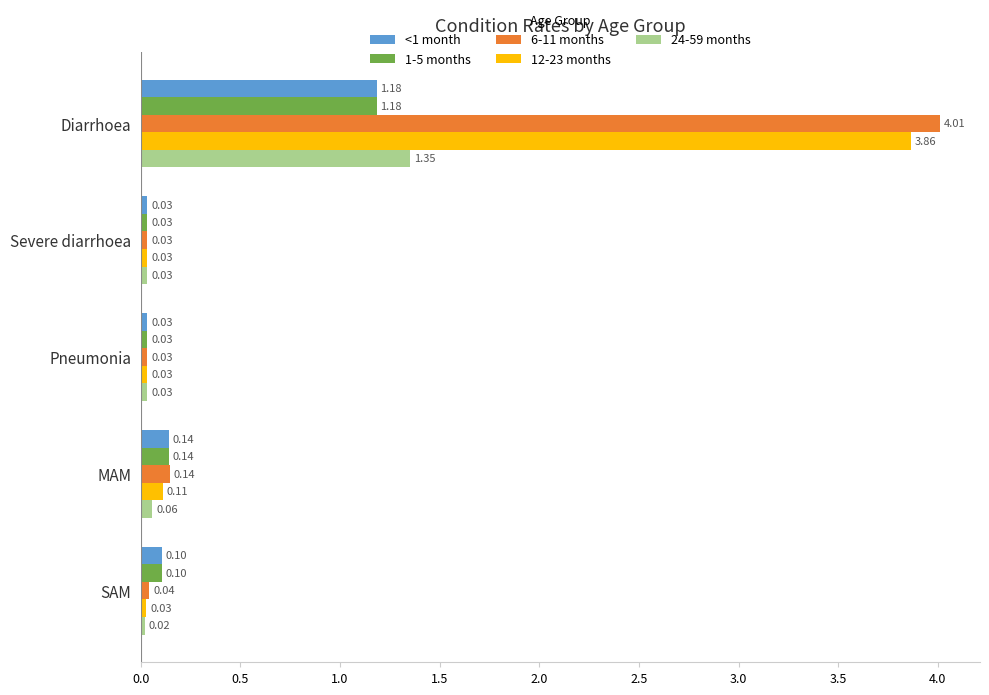

Which category has the lowest value in the 24-59 months series?

SAM